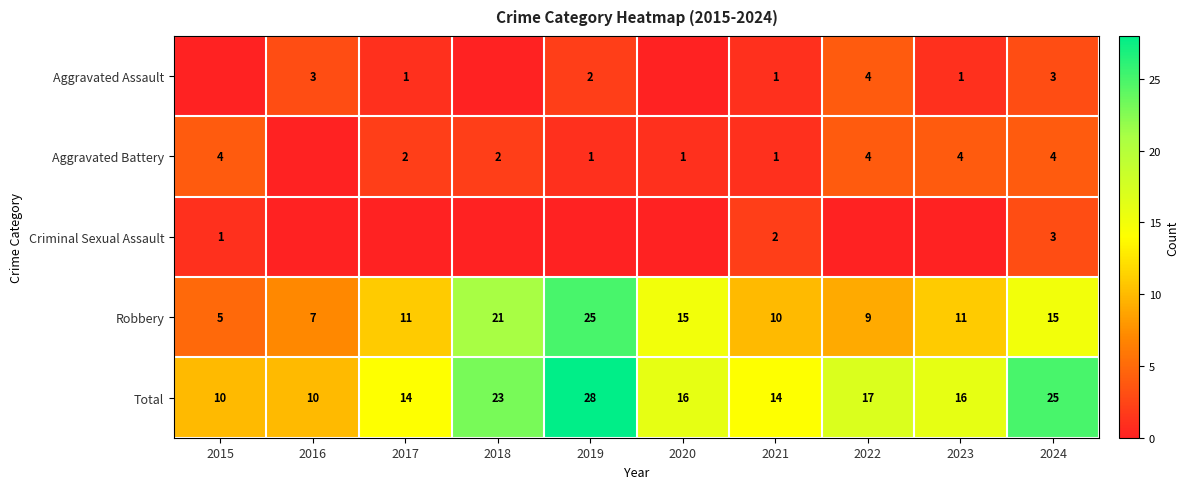

What is the difference between the highest and lowest values at 2020?

16